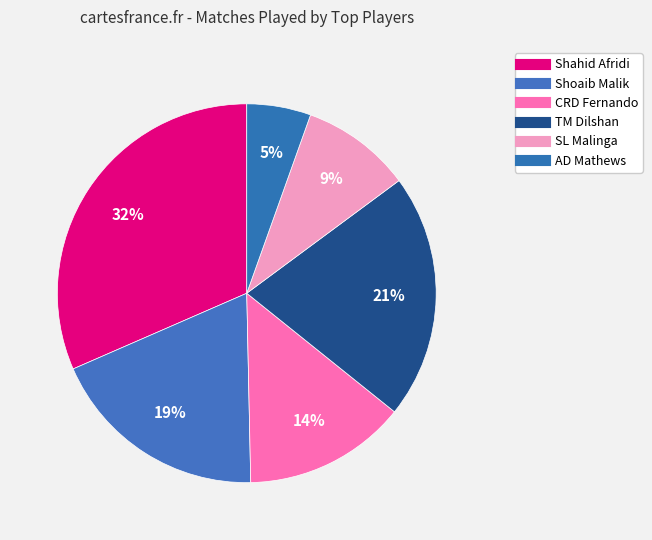

How many slices are in this pie chart?

6